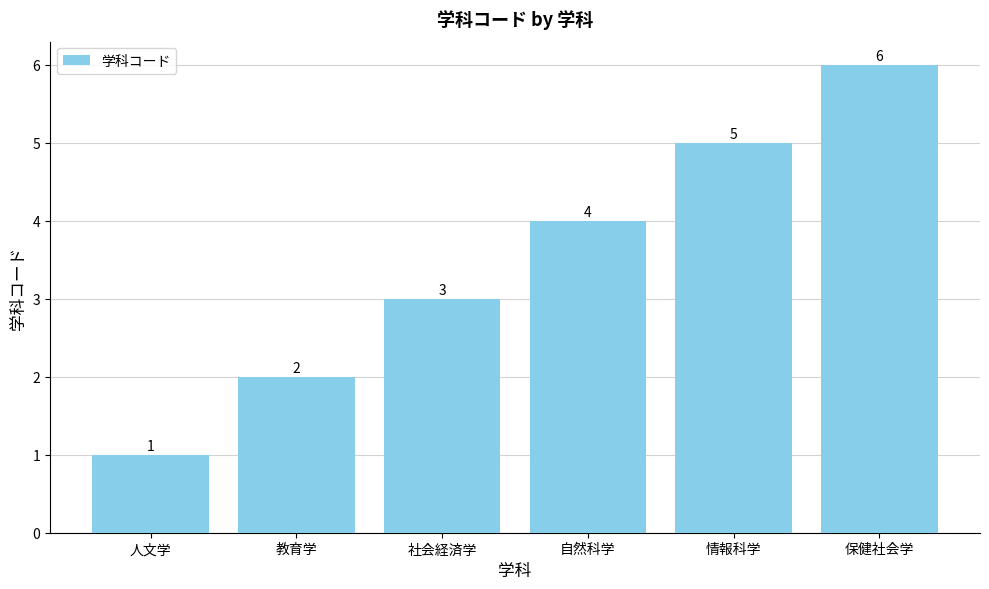

What is the difference between the second highest and minimum values?

4